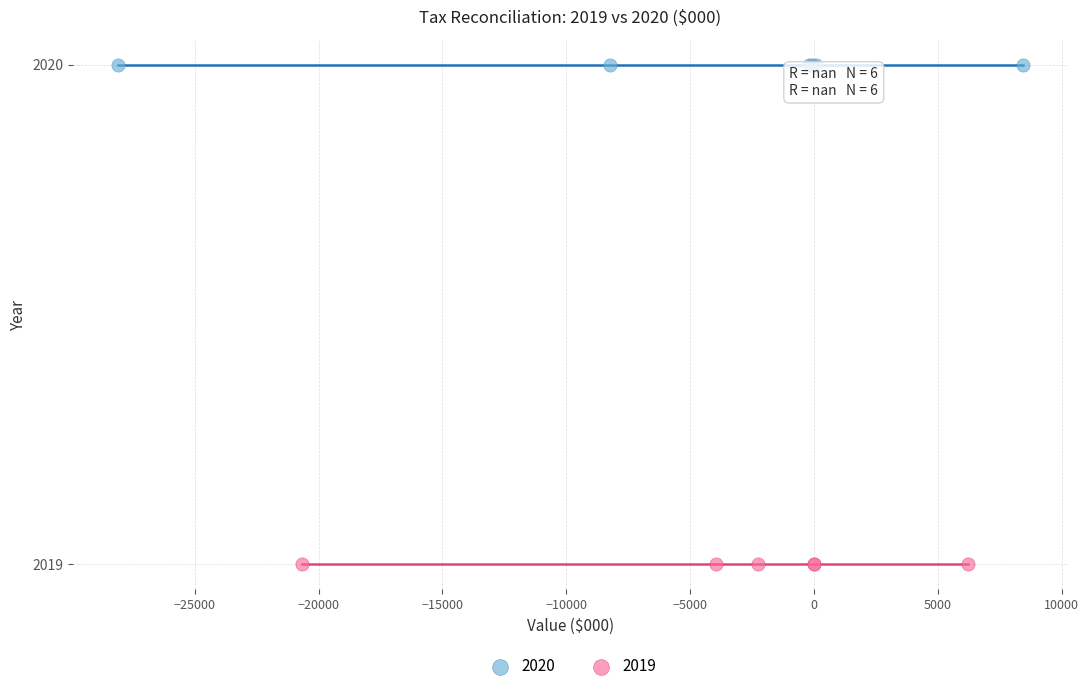

Which series contains the highest Y value?

2020